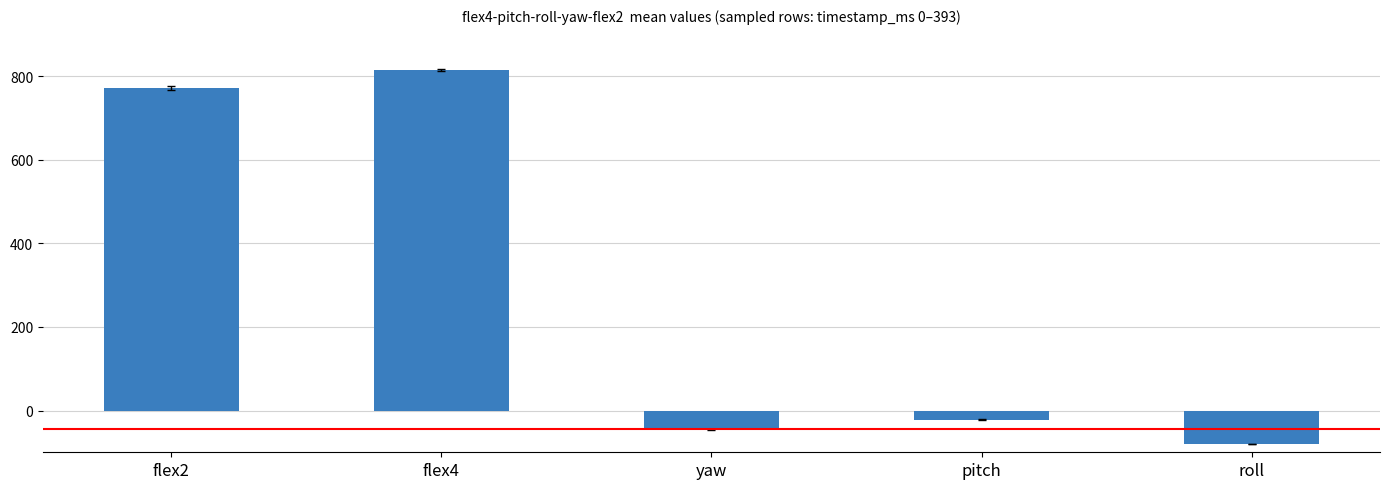

Reading left to right, extract all data points from this chart.

flex2=771.9	flex4=815.1	yaw=-45.7	pitch=-21.7	roll=-80.4